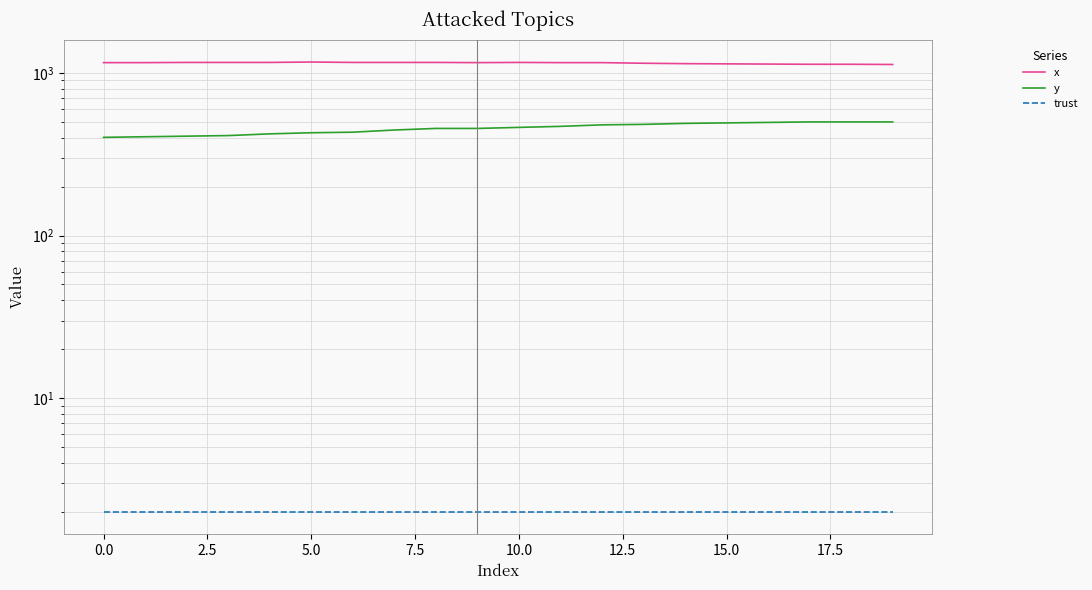

Between −2.5 and 5.0, which is larger?

5.0